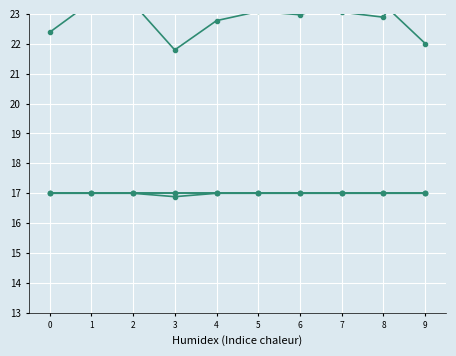

Which category has the highest value in the col_1 series?

8